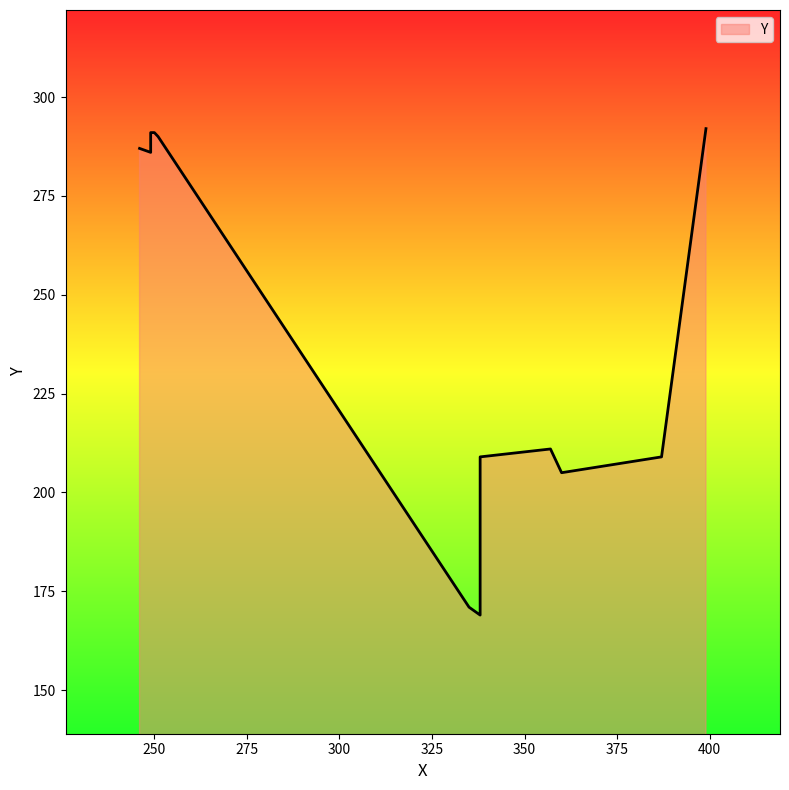

Reading right to left, extract all data points from this chart.

399=292	250=291	249=291	251=290	246=287	249=286	357=211	387=209	338=209	360=205	335=171	338=169